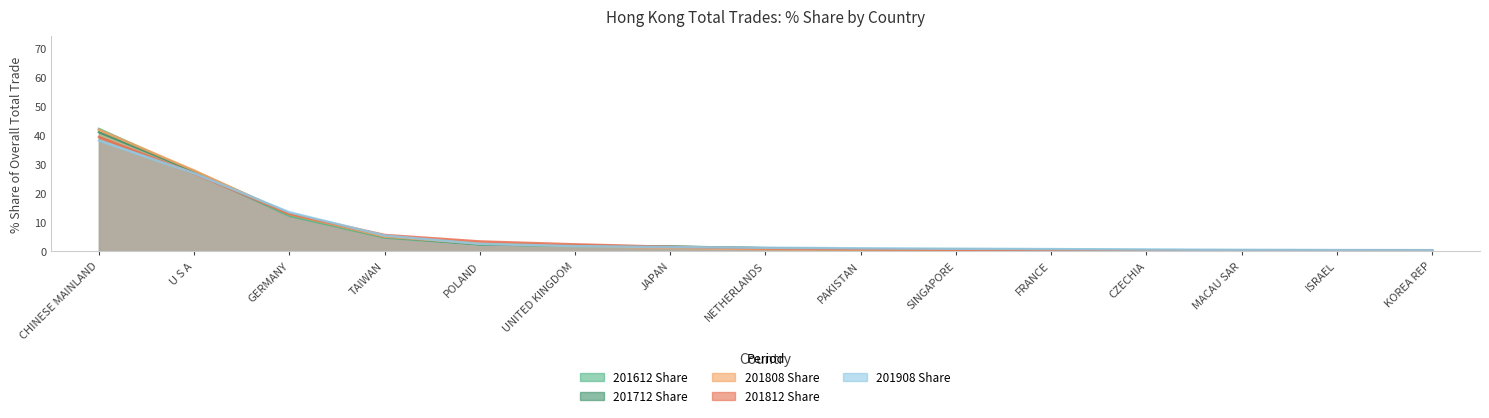

How many distinct data groups are displayed?

5